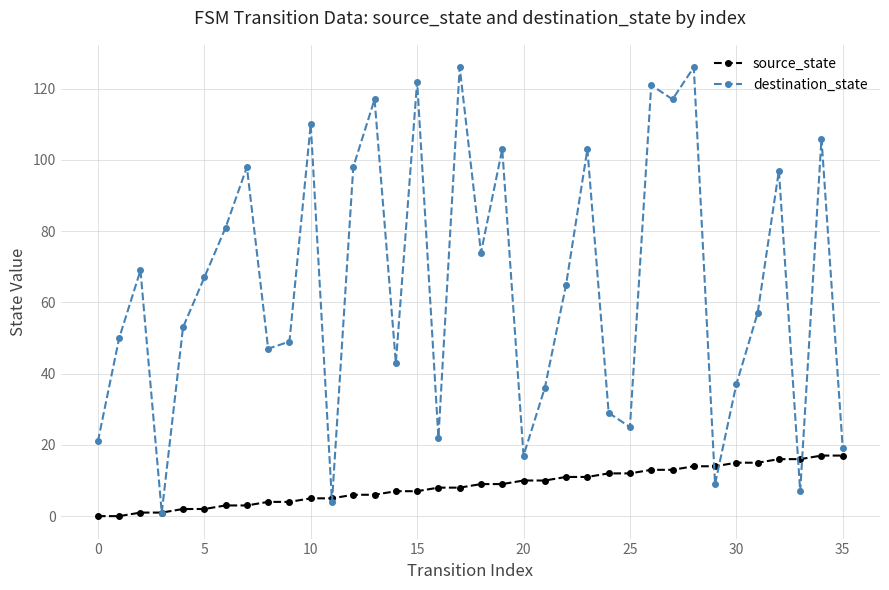

Rank the series by their maximum value, from highest to lowest.

destination_state, source_state